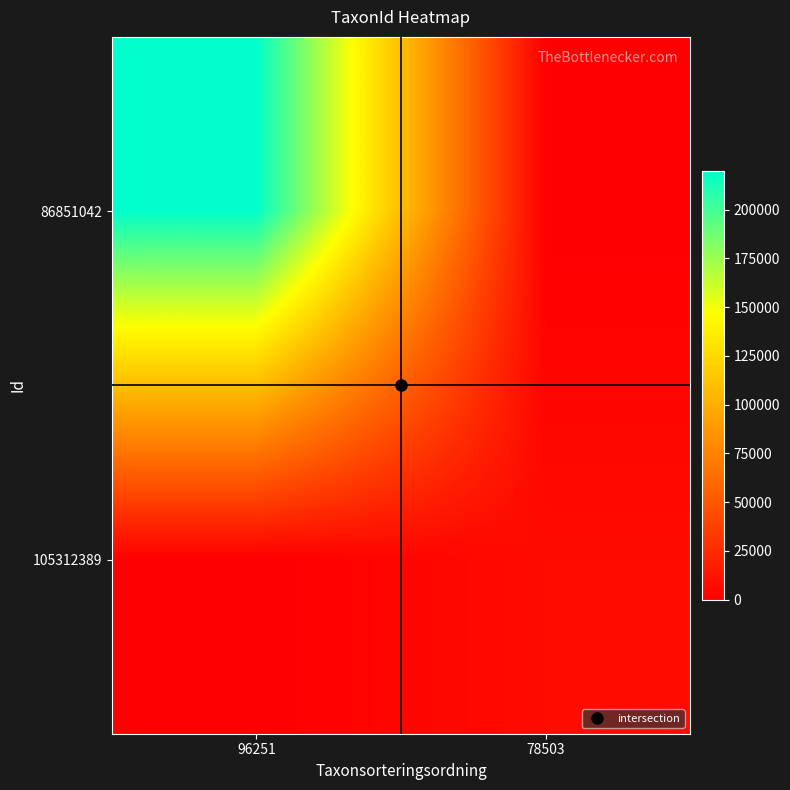

What is the spread (max minus min) of values at 96251?

219790